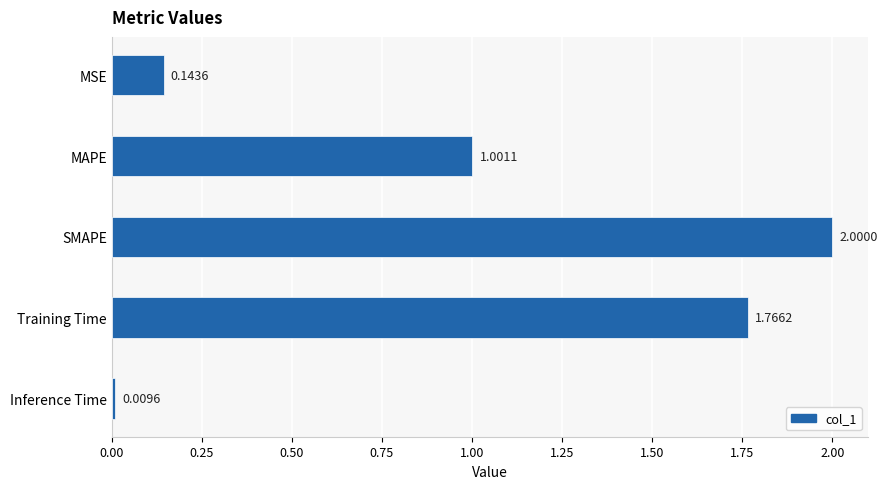

Where is the data nearest to the value 1?

MAPE